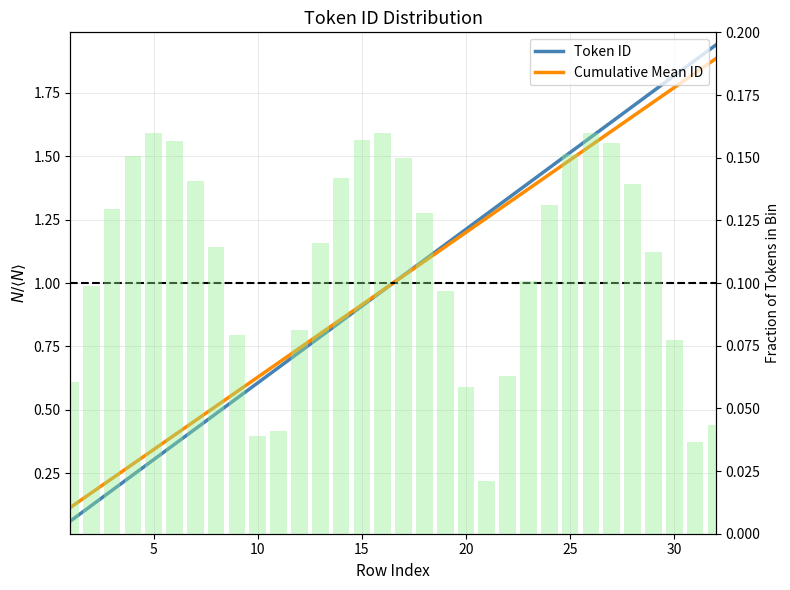

List the series in order of their peak value, highest first.

Token ID, Cumulative Mean ID